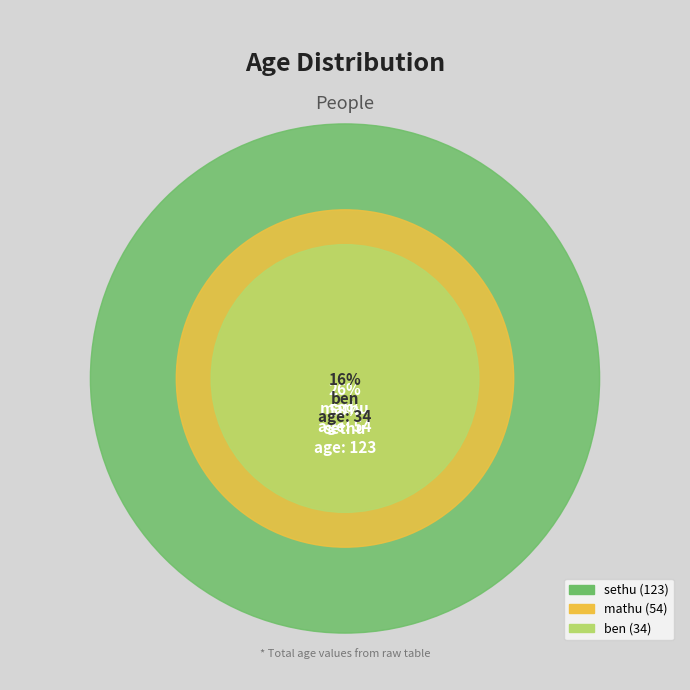

To the nearest percent, what percentage of the pie is mathu?

26%